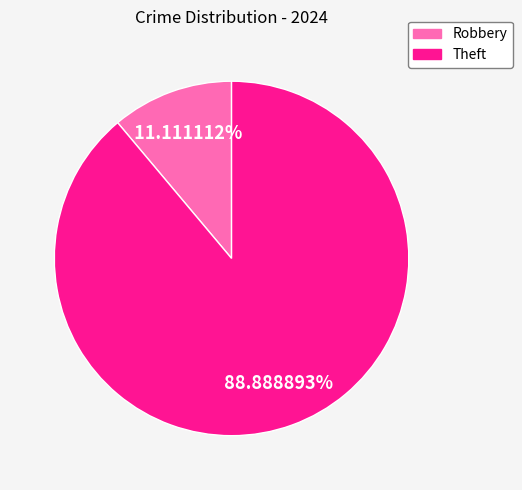

What is the total percentage of Theft and Robbery?

100.0%